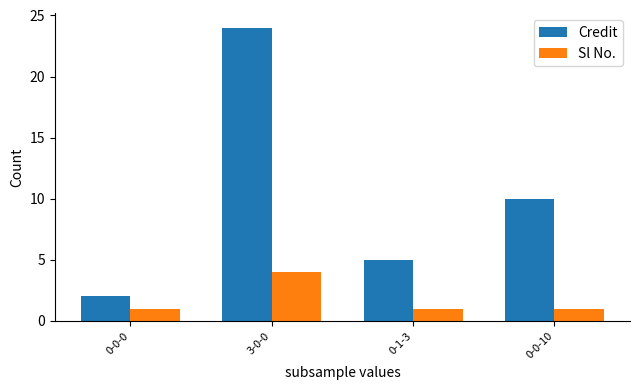

What is the average value of the Credit series?

10